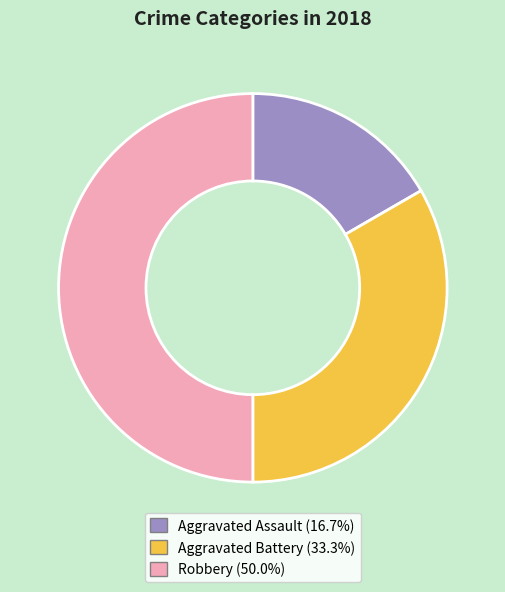

Combined, do Aggravated Battery and Robbery account for over 50%?

Yes